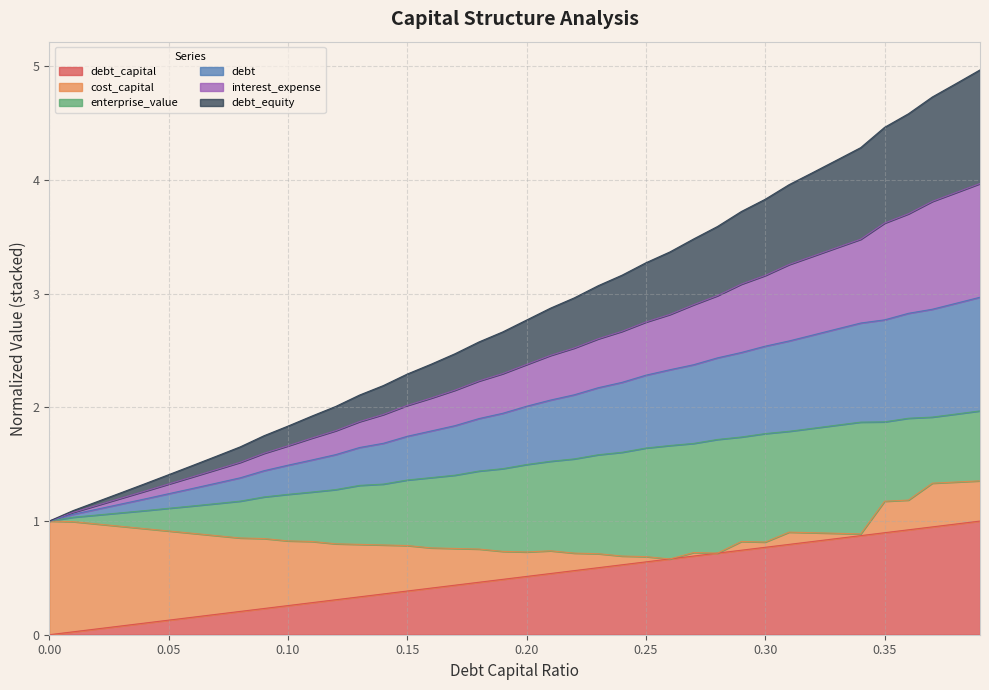

Does the chart display data point markers on the line(s)?

No